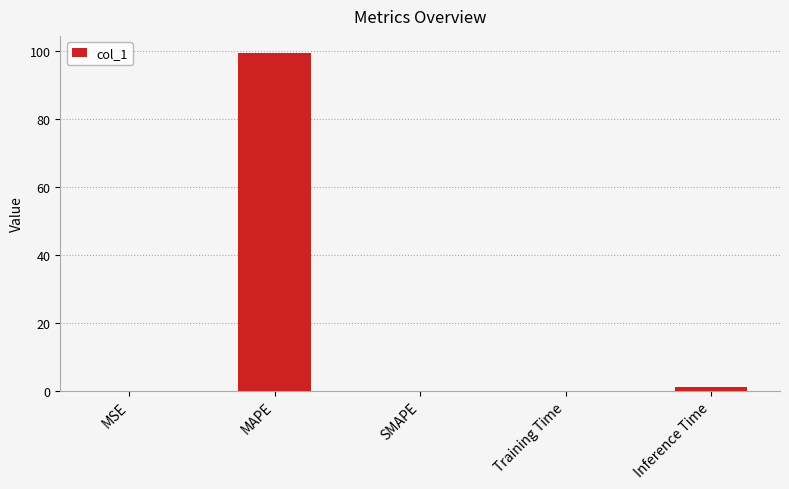

Approximately how many times larger is the value at Training Time compared to Inference Time?

0.1